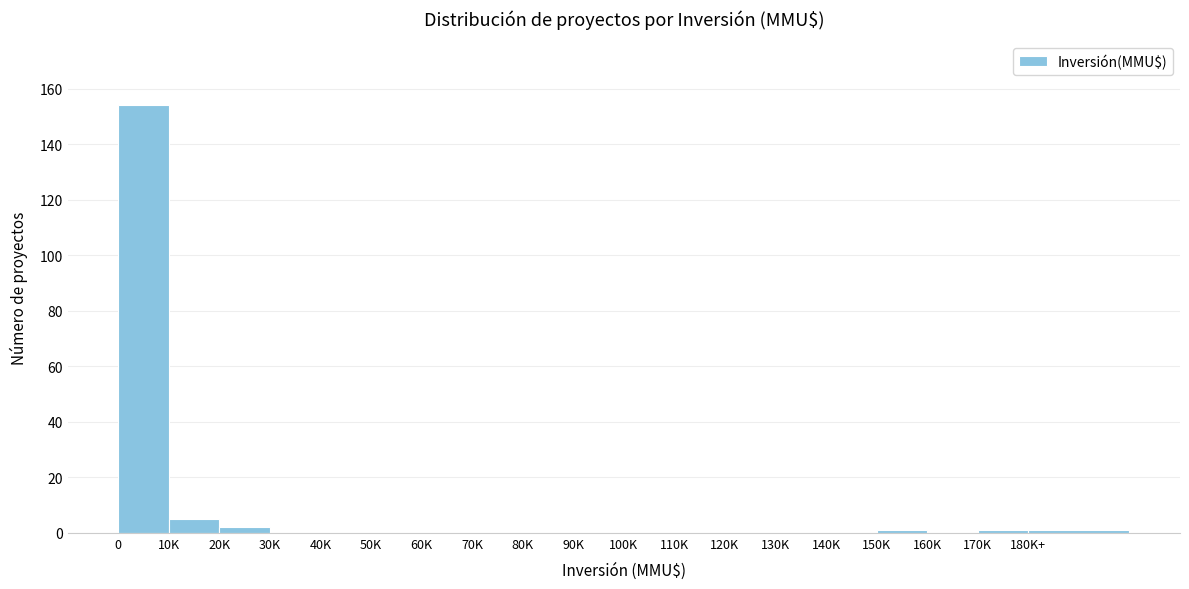

Reading left to right, extract all data points from this chart.

0=154	10K=5	20K=2	30K=0	40K=0	50K=0	60K=0	70K=0	80K=0	90K=0	100K=0	110K=0	120K=0	130K=0	140K=0	150K=1	160K=0	170K=1	180K+=1